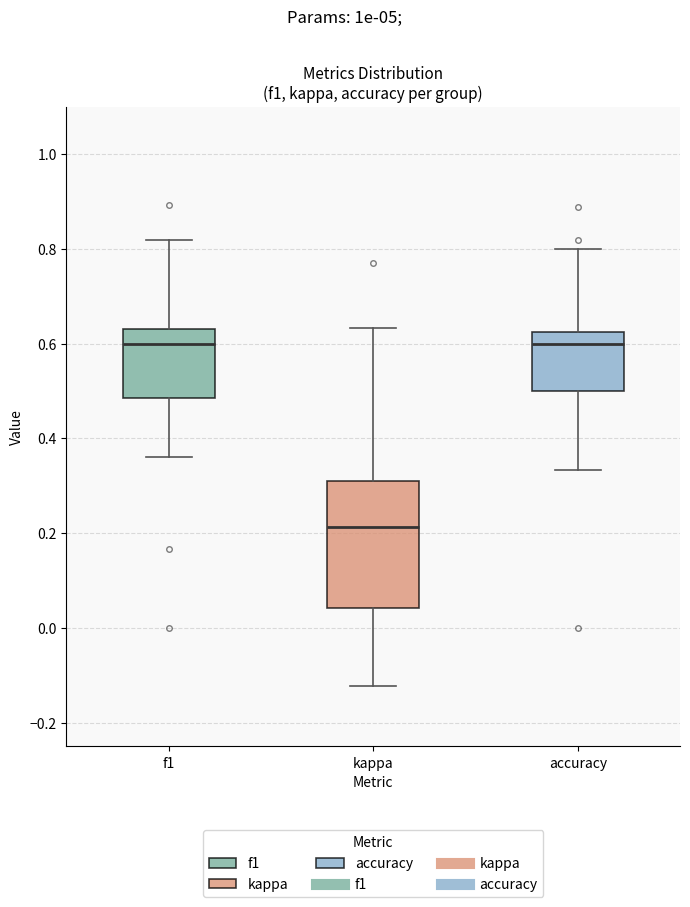

Comparing the boxes themselves (not the whiskers), which one is the tallest?

kappa